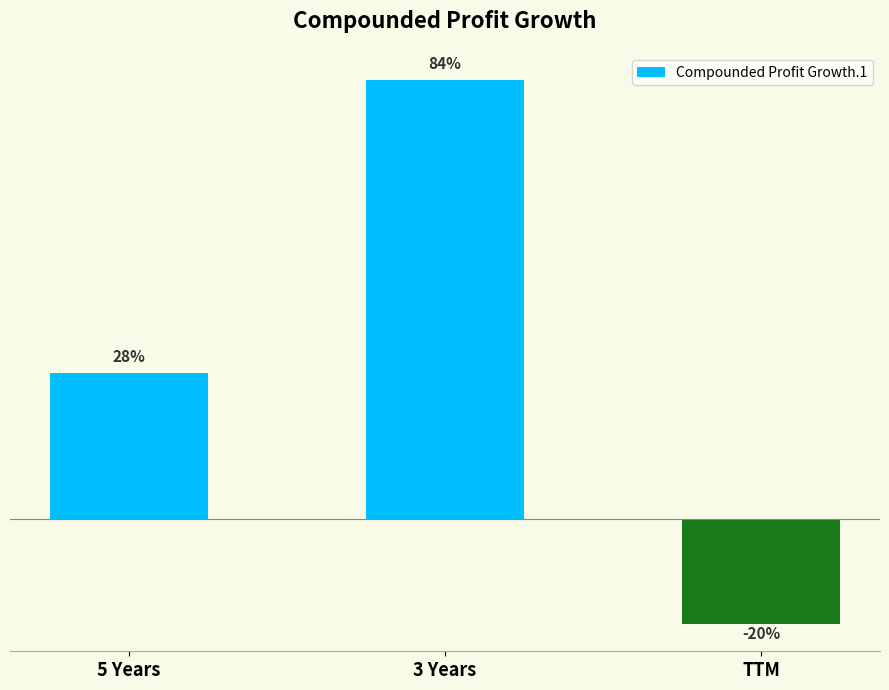

List the labels in order of value, smallest first.

TTM, 5 Years, 3 Years